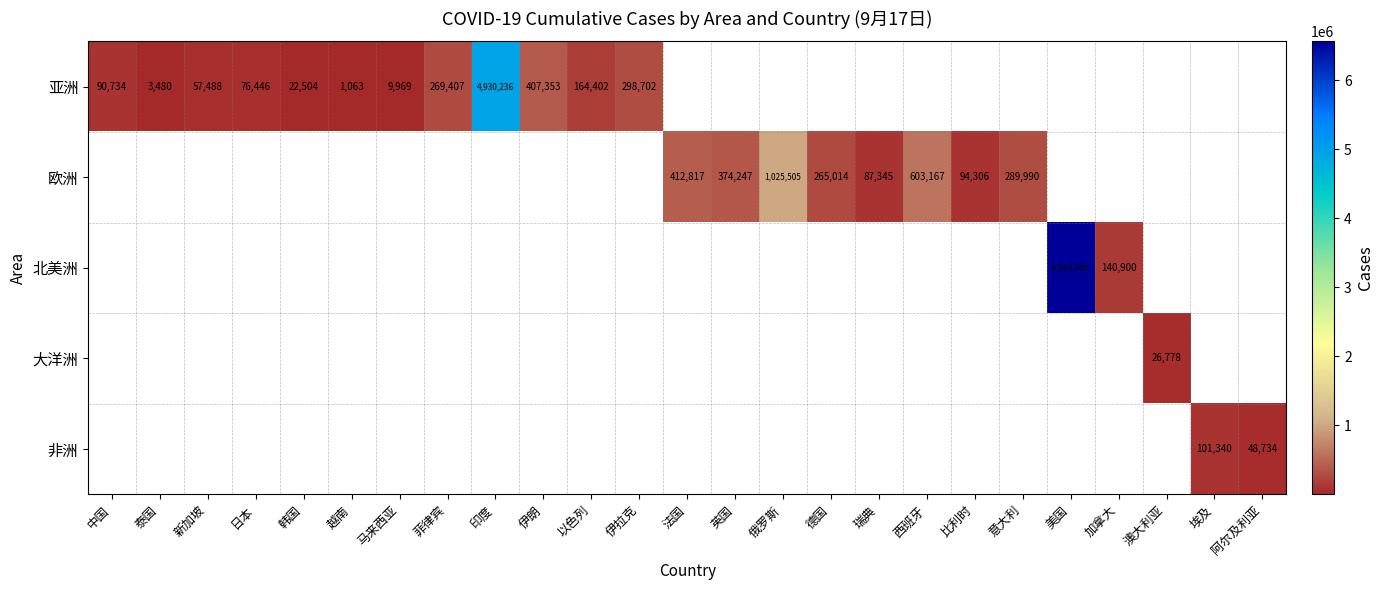

True or false: 亚洲 has a value of 4598 at 马来西亚.

False